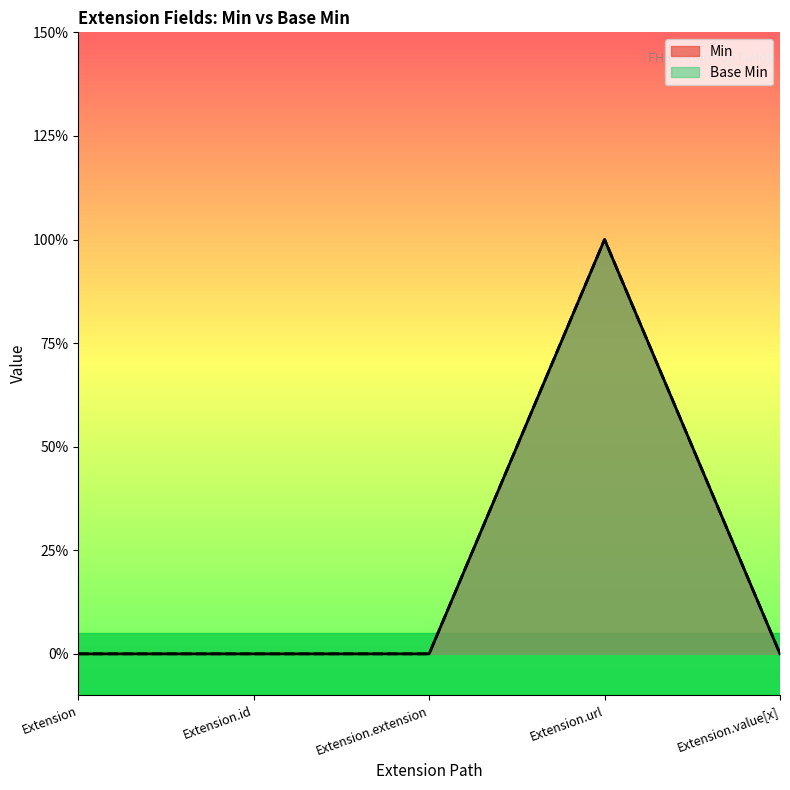

What is the sum of all Min values?

1